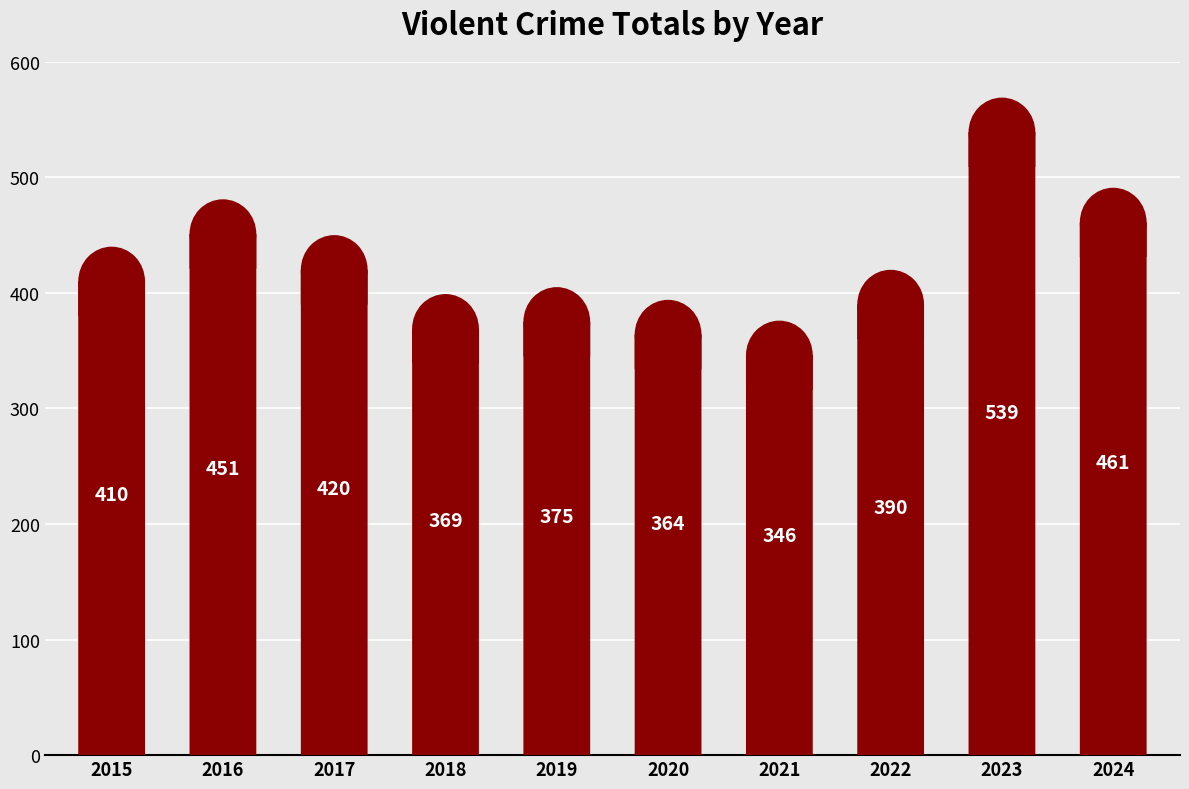

Reading left to right, extract all data points from this chart.

410	451	420	369	375	364	346	390	539	461